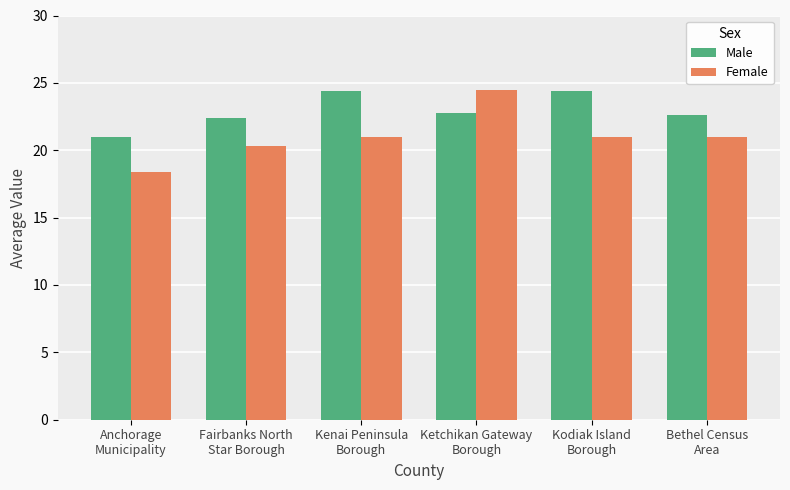

What is the difference between the highest and lowest values at Anchorage
Municipality?

2.6